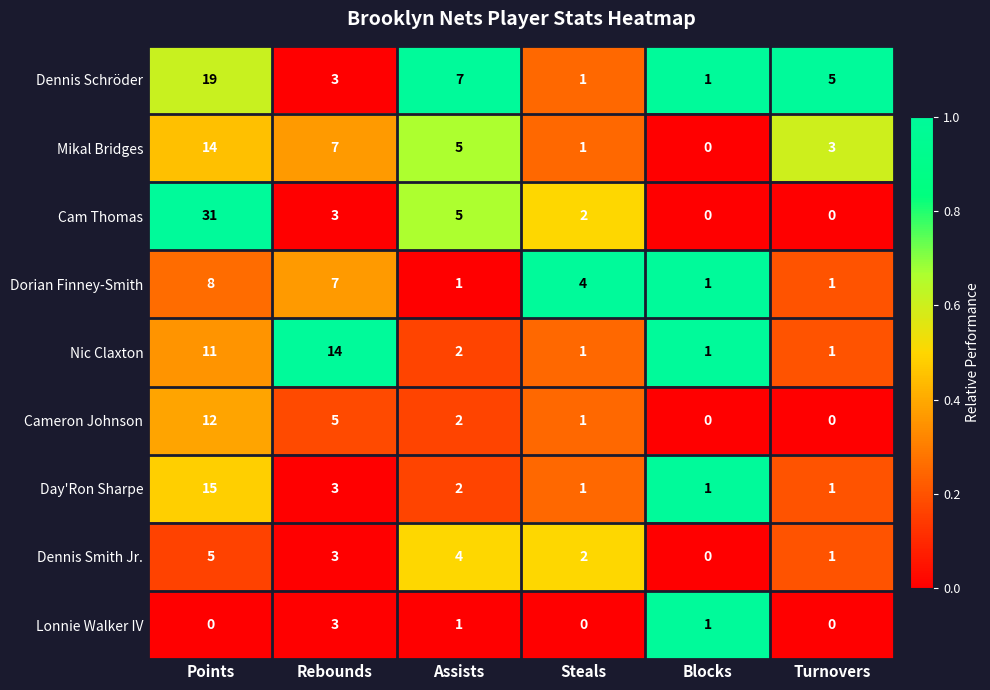

What is the total value across all series at Turnovers?

12